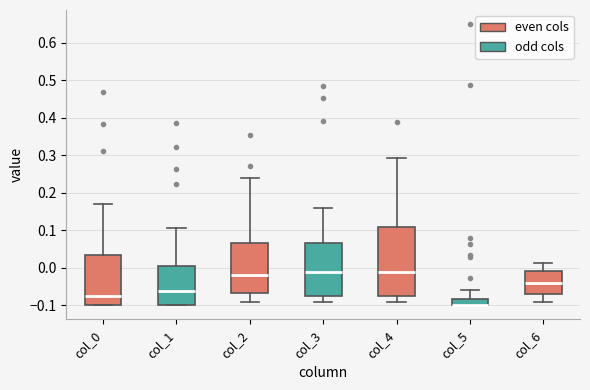

Where is the upper edge of the box for col_6 on the y-axis? The values are not printed on the chart, so give them approximately, as read against the axis.

-0.01